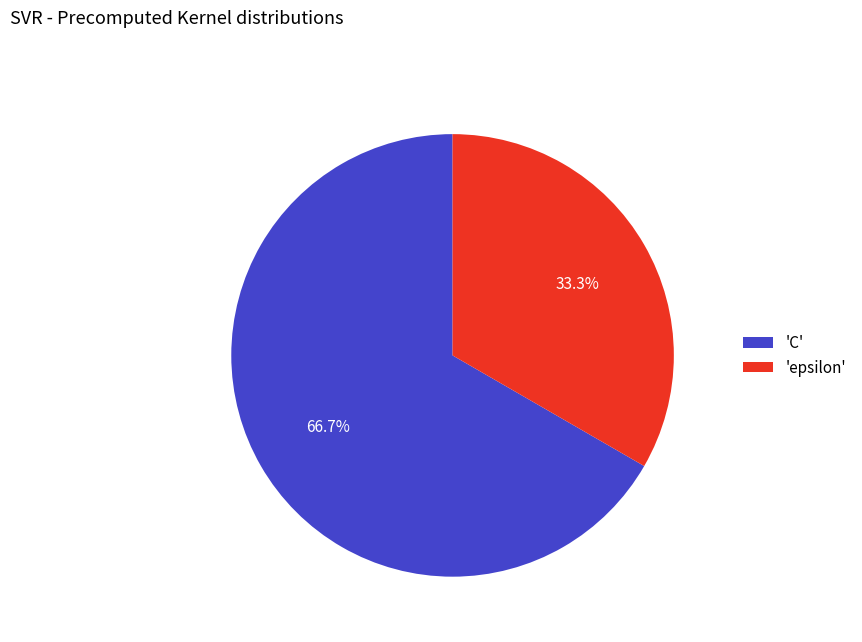

Rank the categories by value from highest to lowest.

'C', 'epsilon'